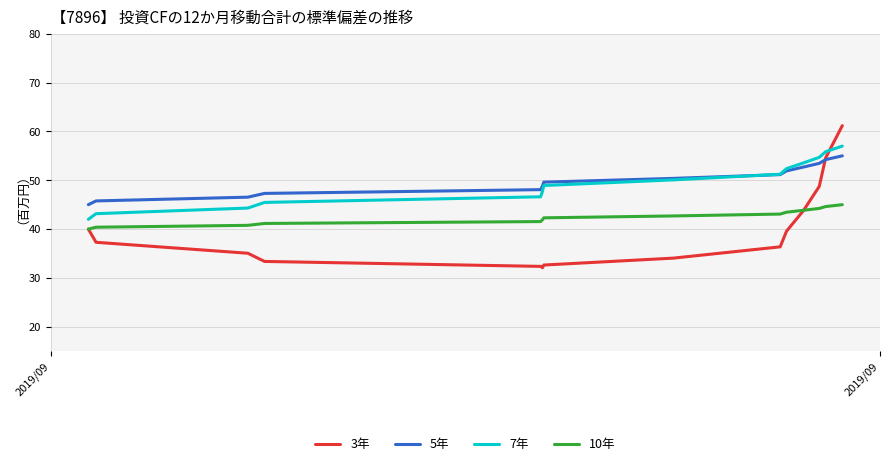

What is the greatest value displayed?

61.2